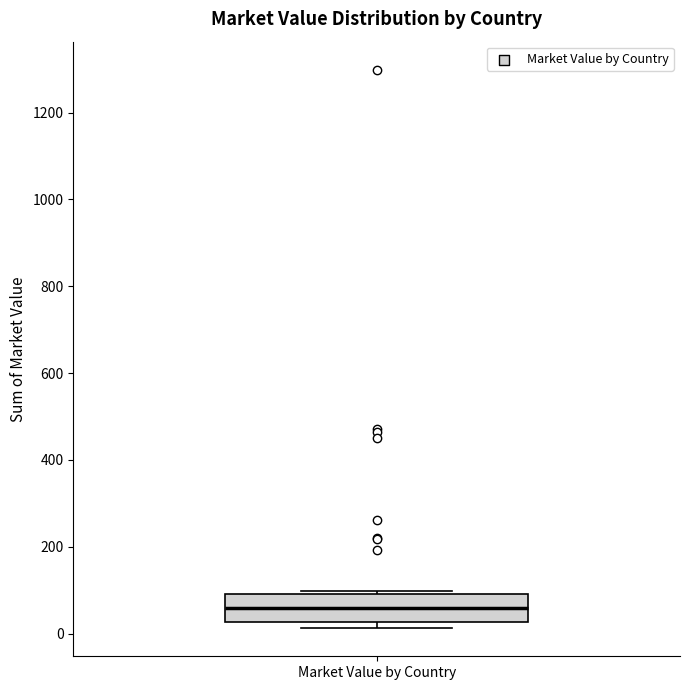

Where is the lower edge of the box for Market Value by Country on the y-axis? The values are not printed on the chart, so give them approximately, as read against the axis.

20